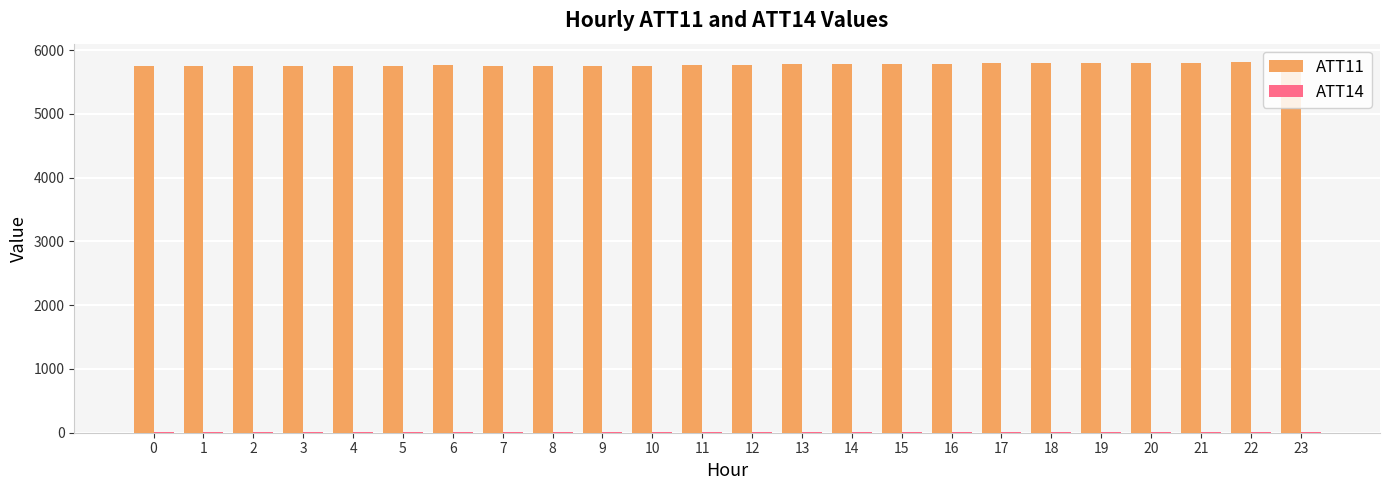

Which series has the largest total across all categories?

ATT11